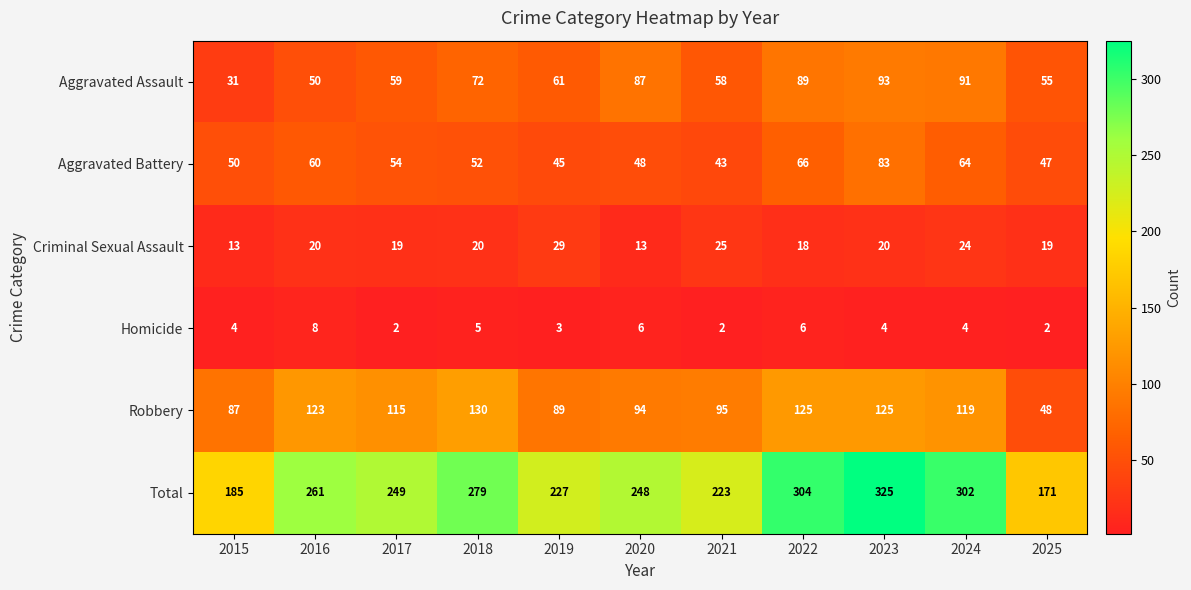

What is the approximate value of Aggravated Battery at 2016, to the nearest 5?

60